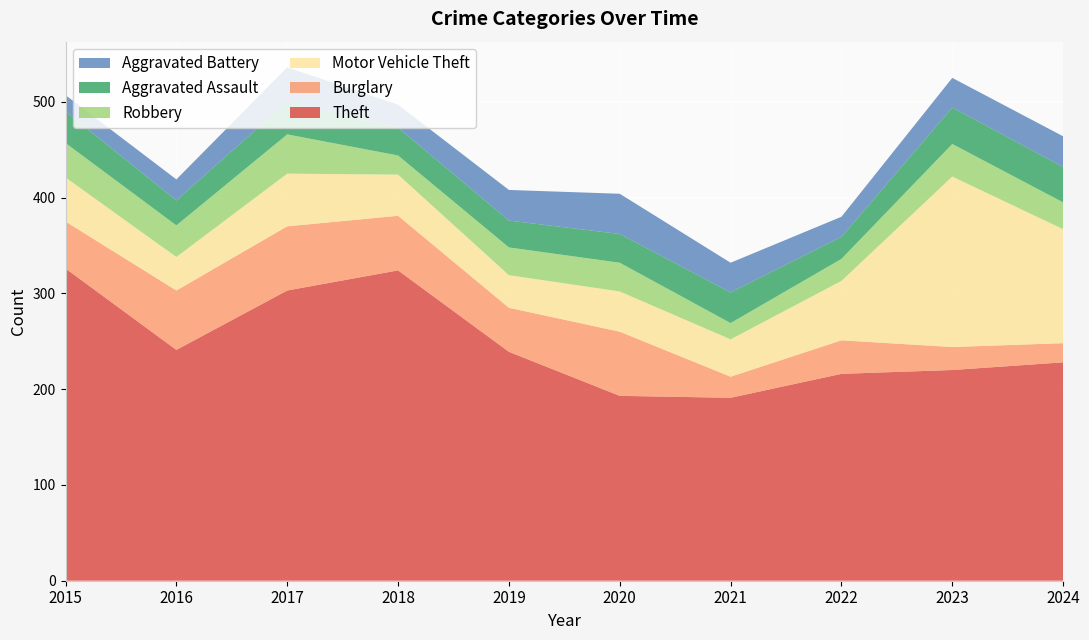

Reading left to right, list all the values displayed in this chart.

Theft: 2015=326	2016=241	2017=303	2018=324	2019=239	2020=193	2021=191	2022=216	2023=220	2024=228
Burglary: 2015=49	2016=62	2017=67	2018=57	2019=46	2020=67	2021=22	2022=35	2023=24	2024=20
Motor Vehicle Theft: 2015=46	2016=35	2017=55	2018=43	2019=34	2020=42	2021=39	2022=62	2023=178	2024=119
Robbery: 2015=36	2016=33	2017=41	2018=20	2019=29	2020=30	2021=17	2022=23	2023=34	2024=28
Aggravated Assault: 2015=33	2016=26	2017=34	2018=29	2019=28	2020=30	2021=32	2022=23	2023=38	2024=37
Aggravated Battery: 2015=17	2016=22	2017=36	2018=24	2019=32	2020=42	2021=31	2022=21	2023=31	2024=32